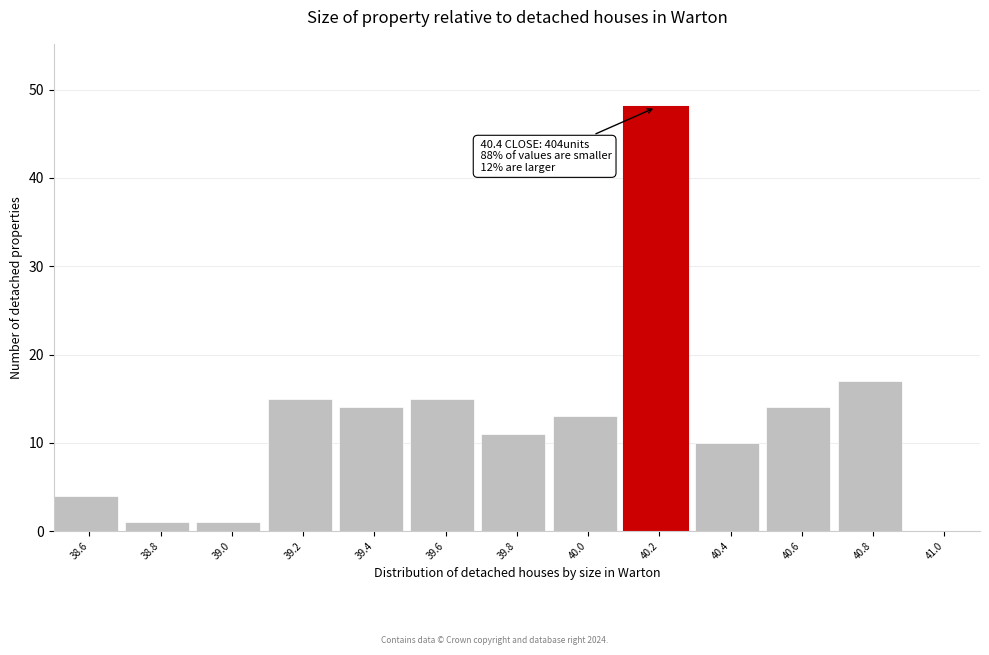

Reading right to left, transcribe all the data shown in this chart.

41.0=0	40.8=17	40.6=14	40.4=10	40.2=48	40.0=13	39.8=11	39.6=15	39.4=14	39.2=15	39.0=1	38.8=1	38.6=4